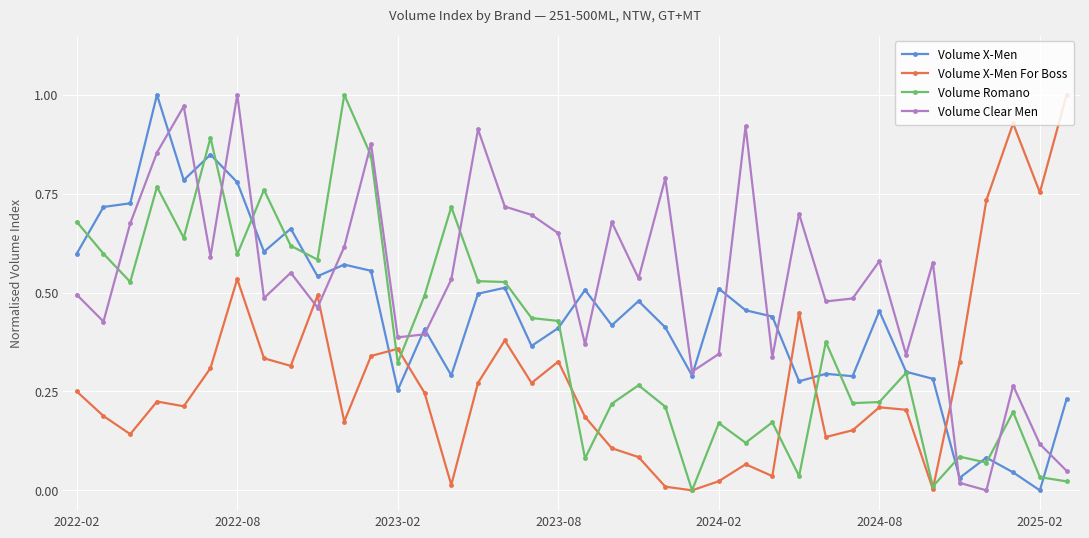

Which series ends up on top after the final intersection of Volume Clear Men and Volume Romano?

Volume Clear Men